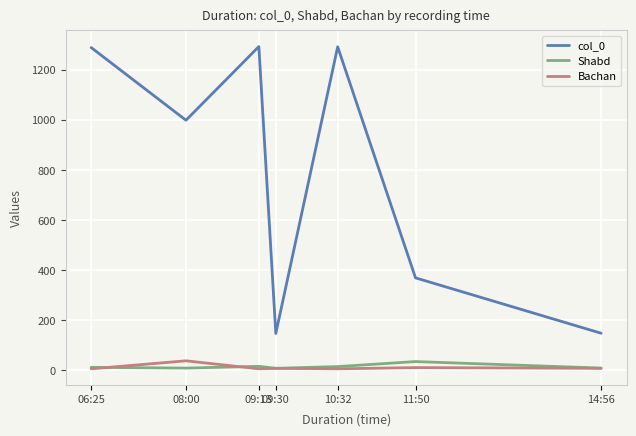

What is the highest value of the Bachan series?

38